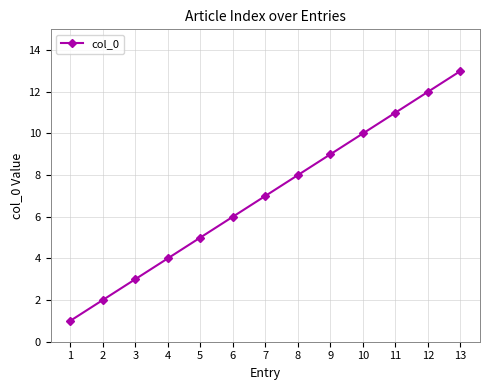

Which has a higher value, 12 or 5?

12